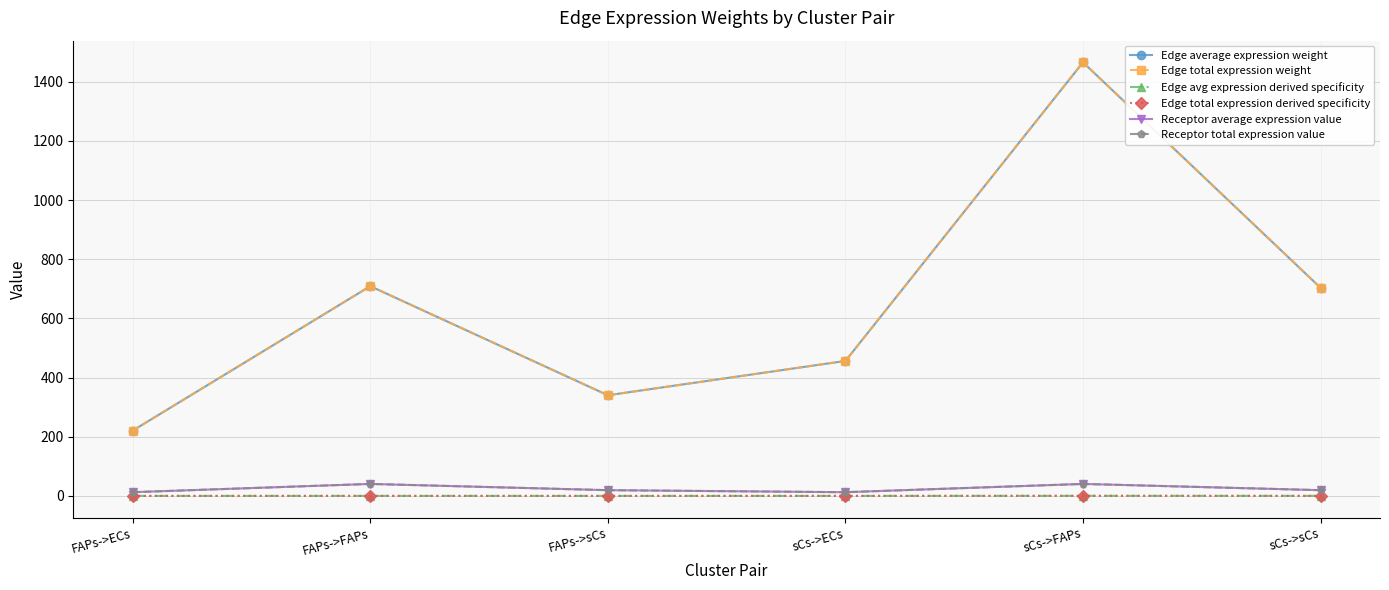

How many interior local valleys does the Edge total expression derived specificity series have?

1